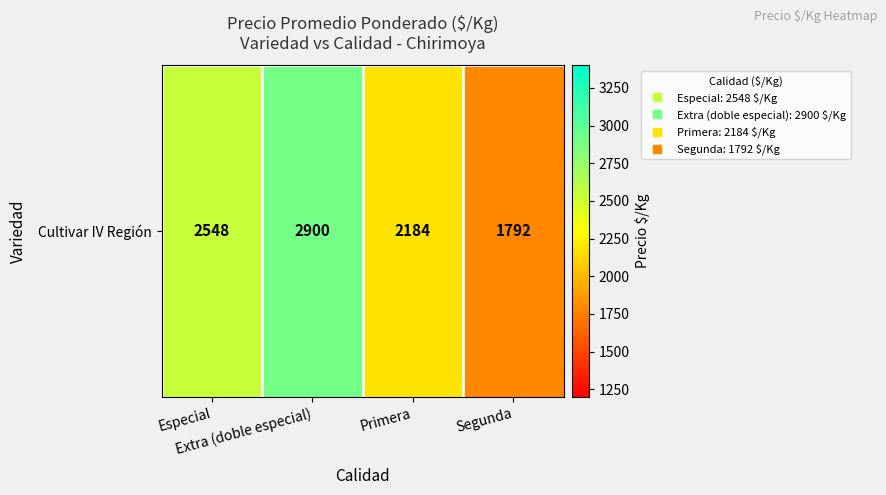

What is the ratio of the value at Primera to the value at Extra (doble especial)?

0.8